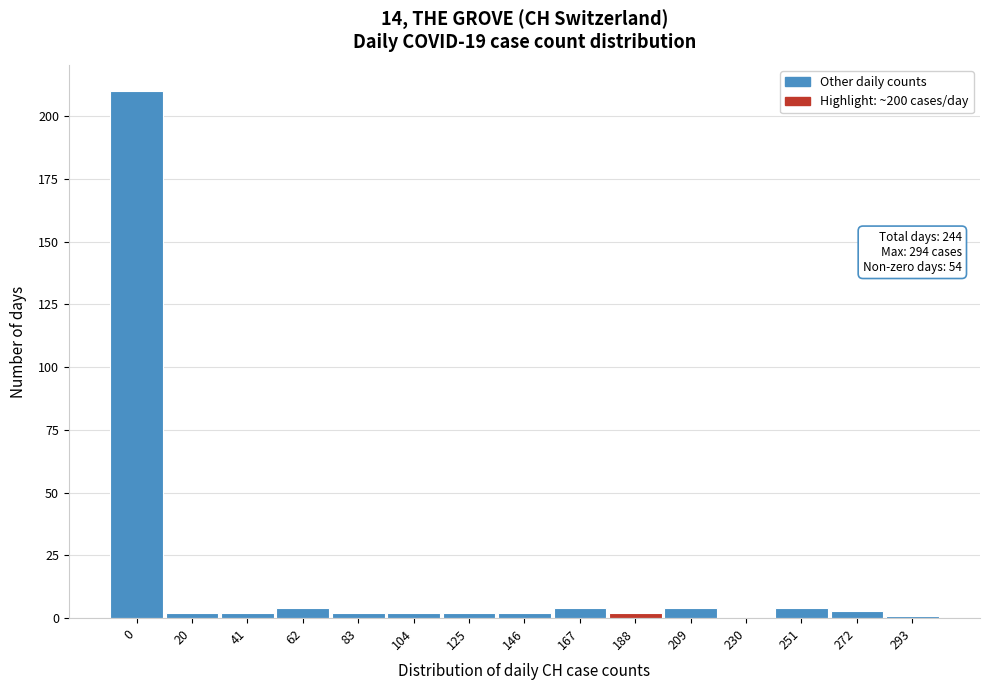

Reading left to right, transcribe all the data shown in this chart.

0=210	20=2	41=2	62=4	83=2	104=2	125=2	146=2	167=4	188=2	209=4	230=0	251=4	272=3	293=1